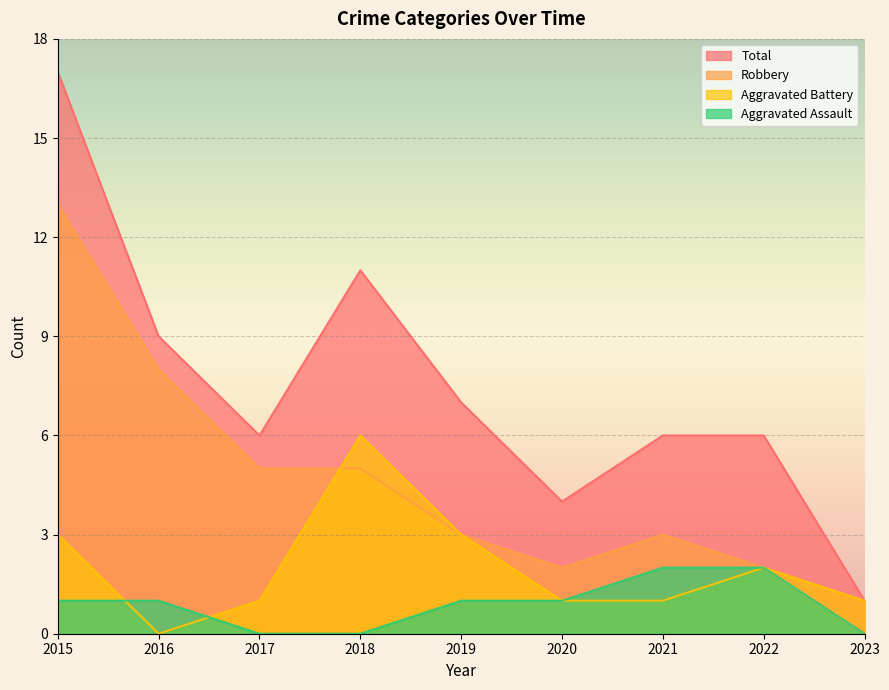

How many lines are shown in the chart?

4